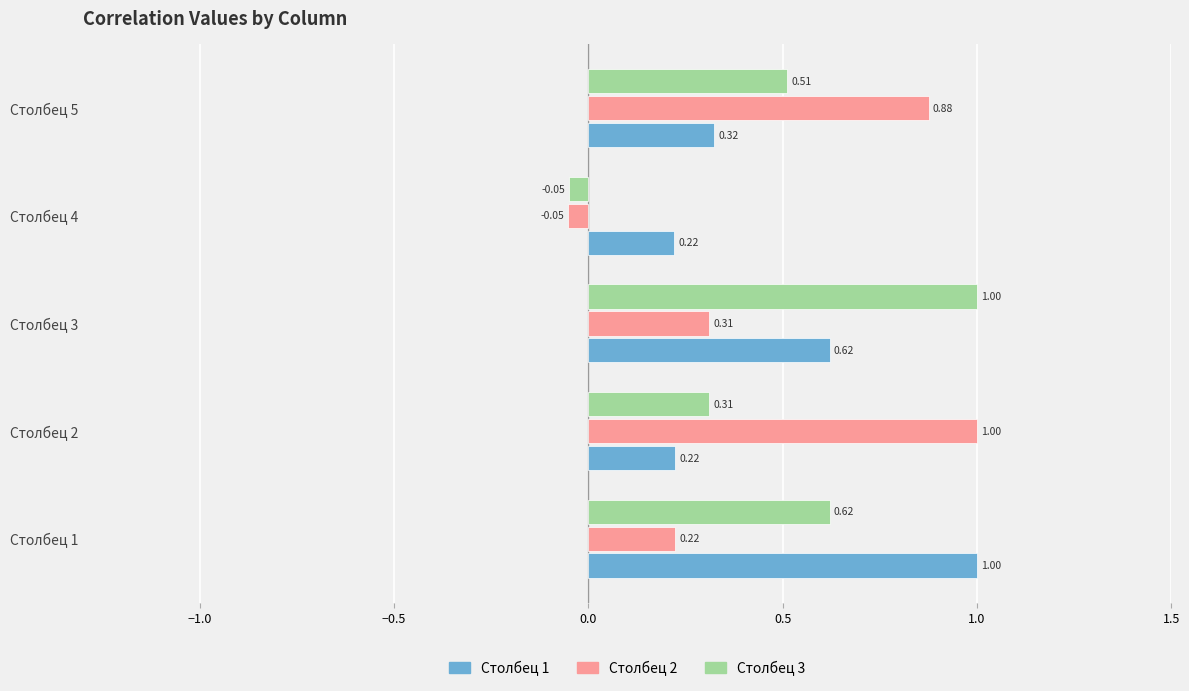

How many values in the Столбец 3 series are below 0?

1